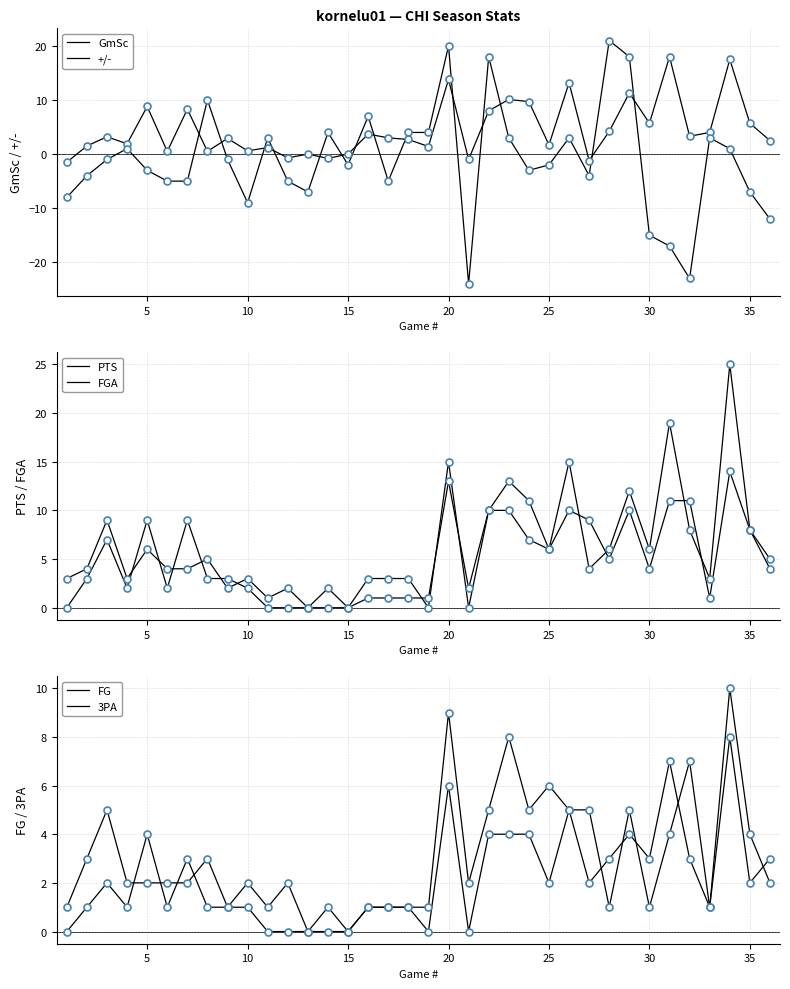

Reading left to right, list all the values displayed in this chart.

GmSc: -1.5	1.5	3.2	1.9	8.8	0.5	8.3	0.5	2.9	0.6	1.2	-0.7	0.0	-0.8	0.0	3.7	3.0	2.7	1.4	13.8	-1.0	8.0	10.1	9.7	1.7	13.2	-1.2	4.2	11.3	5.7	18.0	3.3	4.0	17.5	5.7	2.5
+/-: -8.0	-4.0	-1.0	1.0	-3.0	-5.0	-5.0	10.0	-1.0	-9.0	3.0	-5.0	-7.0	4.0	-2.0	7.0	-5.0	4.0	4.0	20.0	-24.0	18.0	3.0	-3.0	-2.0	3.0	-4.0	21.0	18.0	-15.0	-17.0	-23.0	3.0	1.0	-7.0	-12.0
PTS: 0.0	3.0	7.0	2.0	9.0	2.0	9.0	3.0	3.0	2.0	0.0	0.0	0.0	0.0	0.0	3.0	3.0	3.0	0.0	15.0	0.0	10.0	13.0	11.0	6.0	15.0	4.0	6.0	12.0	6.0	19.0	8.0	3.0	25.0	8.0	5.0
FG: 0.0	1.0	2.0	1.0	4.0	1.0	3.0	1.0	1.0	1.0	0.0	0.0	0.0	0.0	0.0	1.0	1.0	1.0	0.0	6.0	0.0	4.0	4.0	4.0	2.0	5.0	2.0	3.0	4.0	3.0	7.0	3.0	1.0	10.0	4.0	2.0
FGA: 3.0	4.0	9.0	3.0	6.0	4.0	4.0	5.0	2.0	3.0	1.0	2.0	0.0	2.0	0.0	1.0	1.0	1.0	1.0	13.0	2.0	10.0	10.0	7.0	6.0	10.0	9.0	5.0	10.0	4.0	11.0	11.0	1.0	14.0	8.0	4.0
3PA: 1.0	3.0	5.0	2.0	2.0	2.0	2.0	3.0	1.0	2.0	1.0	2.0	0.0	1.0	0.0	1.0	1.0	1.0	1.0	9.0	2.0	5.0	8.0	5.0	6.0	5.0	5.0	1.0	5.0	1.0	4.0	7.0	1.0	8.0	2.0	3.0